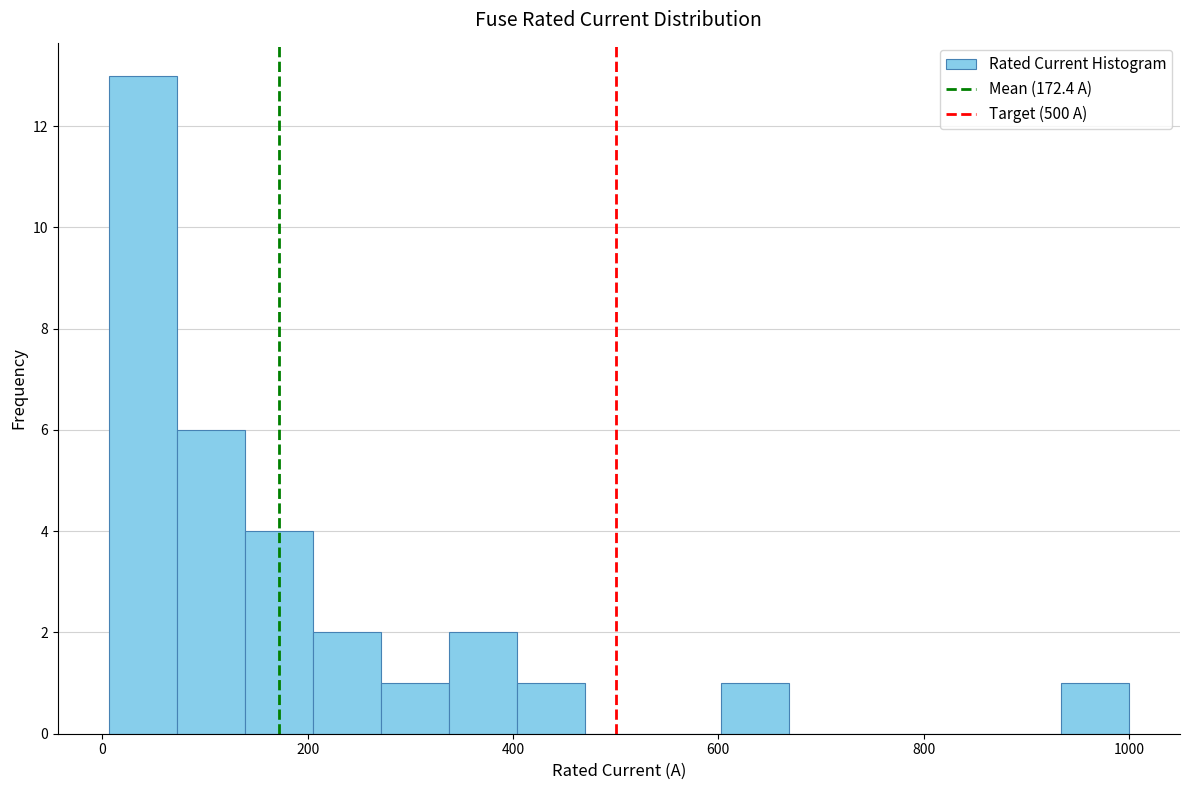

Read against the x-axis, roughly where is the centre of the tallest bar?

40